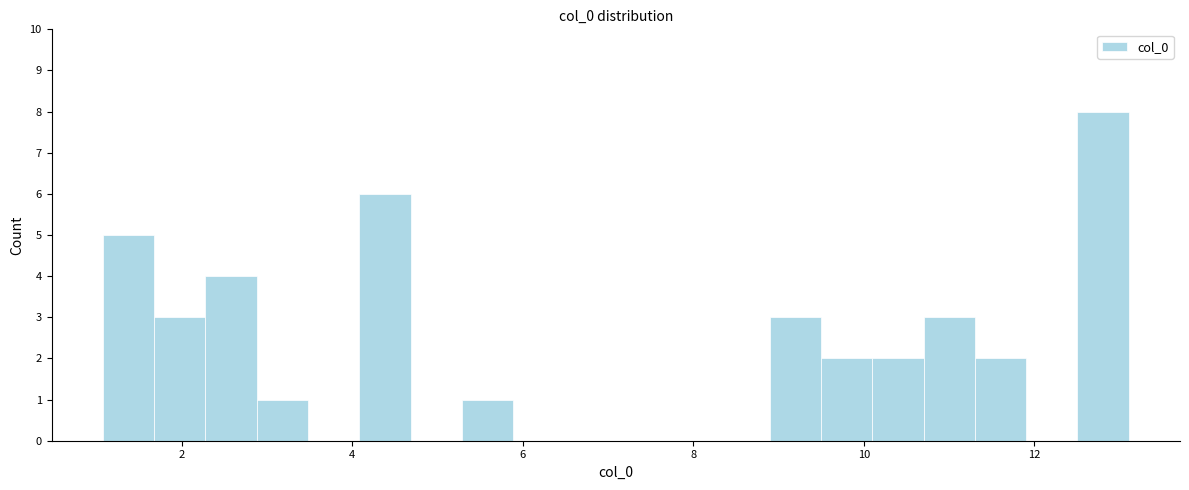

Around what value on the x-axis is the tallest bar? Give the approximate position of its centre, as read against the axis.

12.8